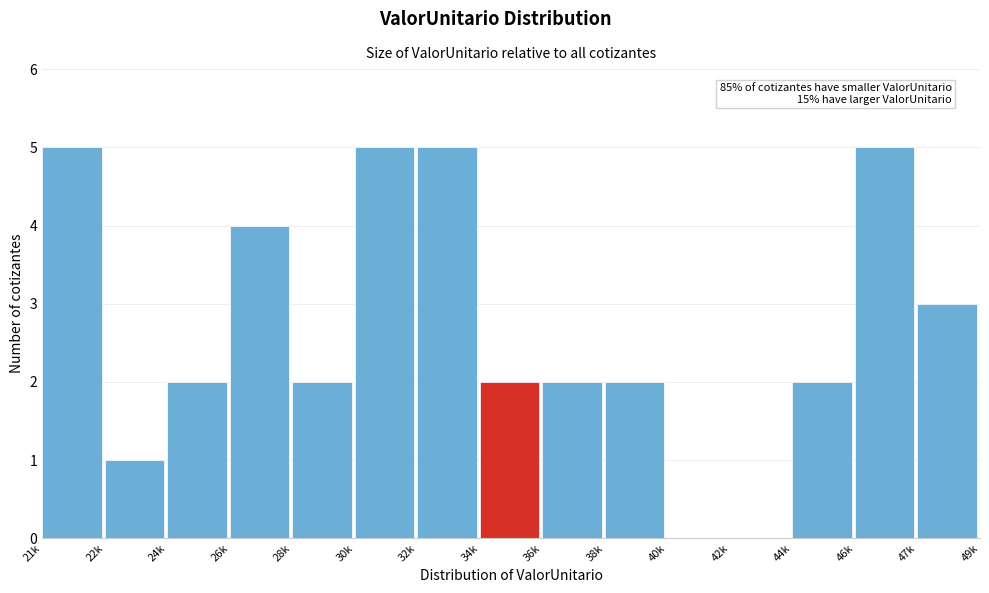

Reading left to right, what are all the values shown in this chart?

21k=5	22k=1	24k=2	26k=4	28k=2	30k=5	32k=5	34k=2	36k=2	38k=2	40k=0	42k=0	44k=2	46k=5	47k=3